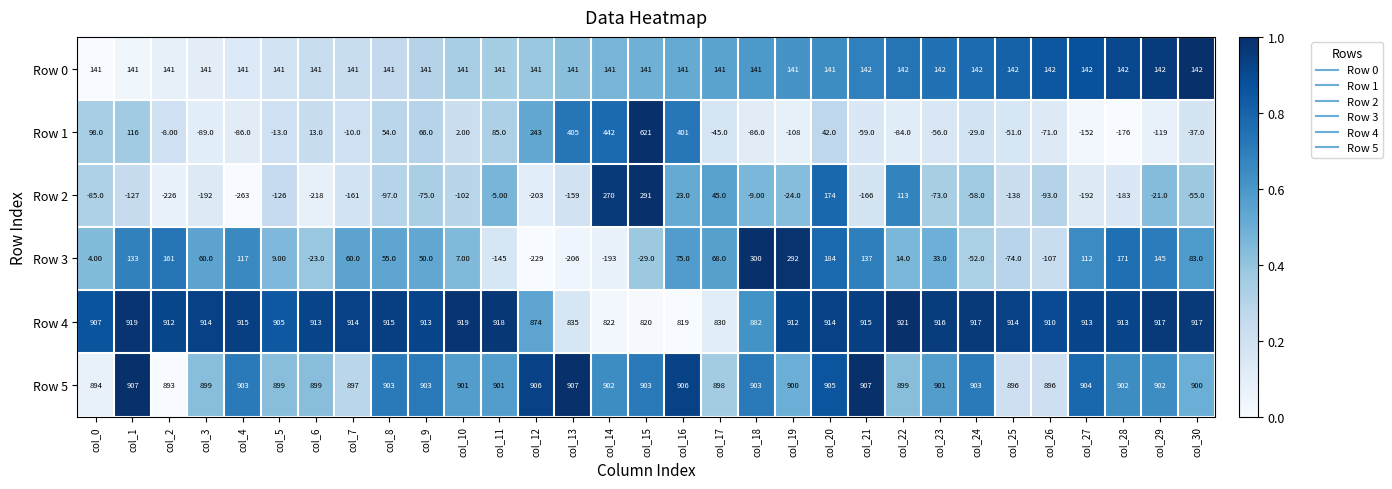

At which category does the chart reach its minimum across all series?

col_4